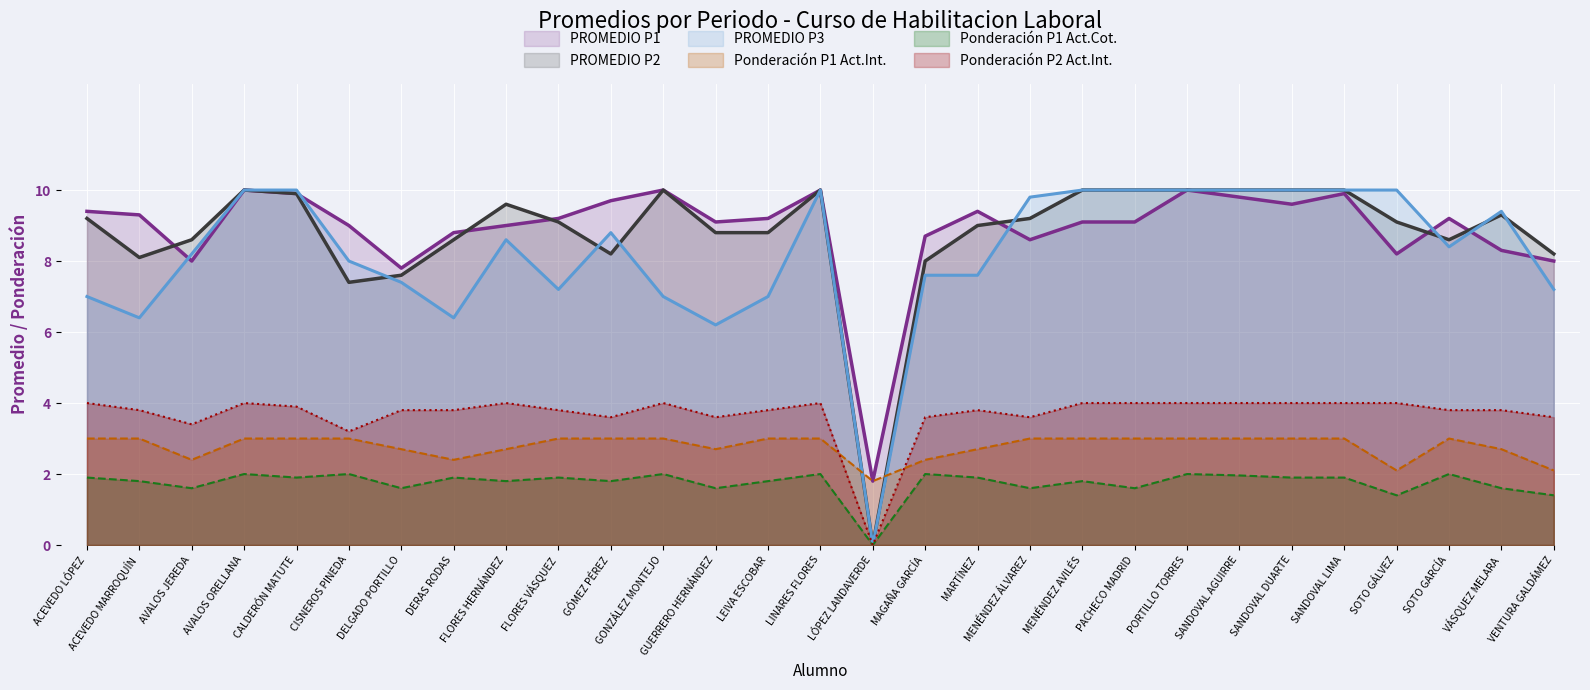

What is the difference between the highest and lowest values at MAGAÑA GARCÍA?

6.7